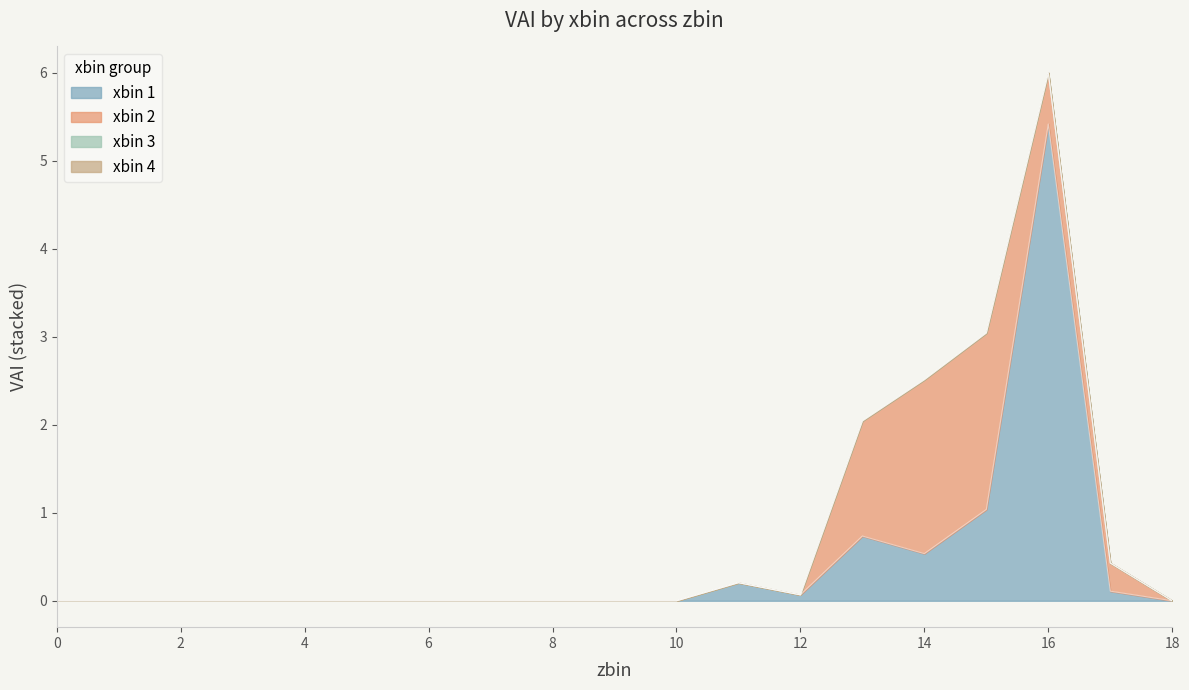

Between which two adjacent categories do xbin_2 and xbin_1 first intersect?

12 and 13